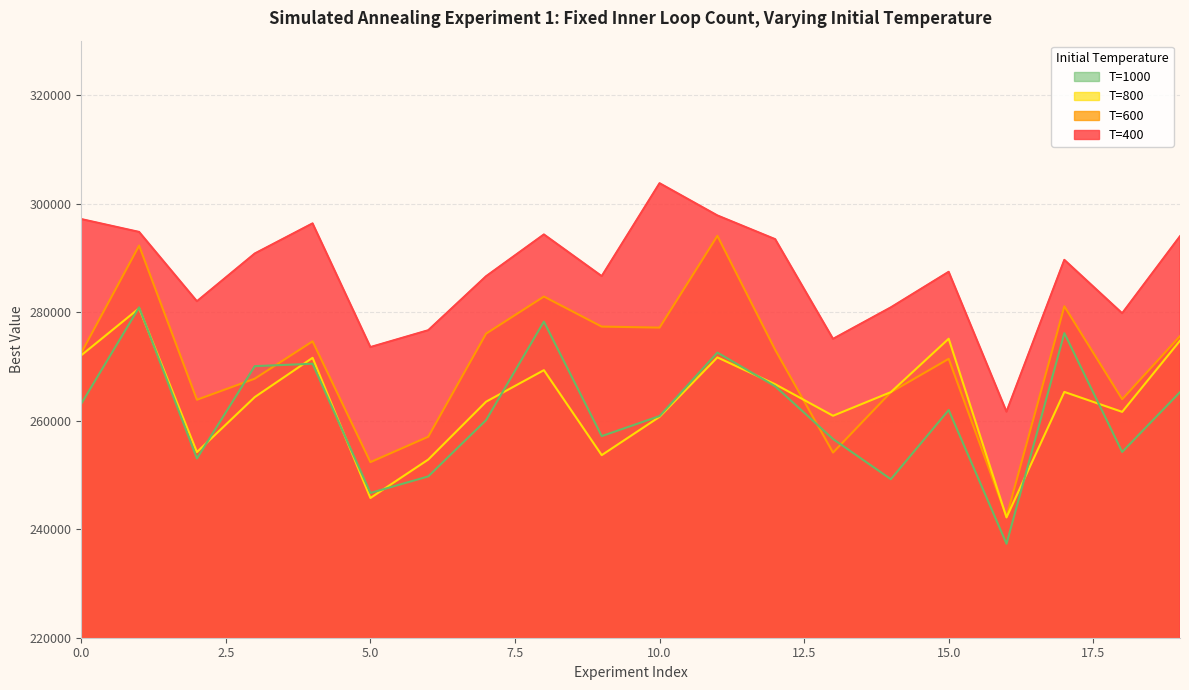

Does the chart display data point markers on the line(s)?

No